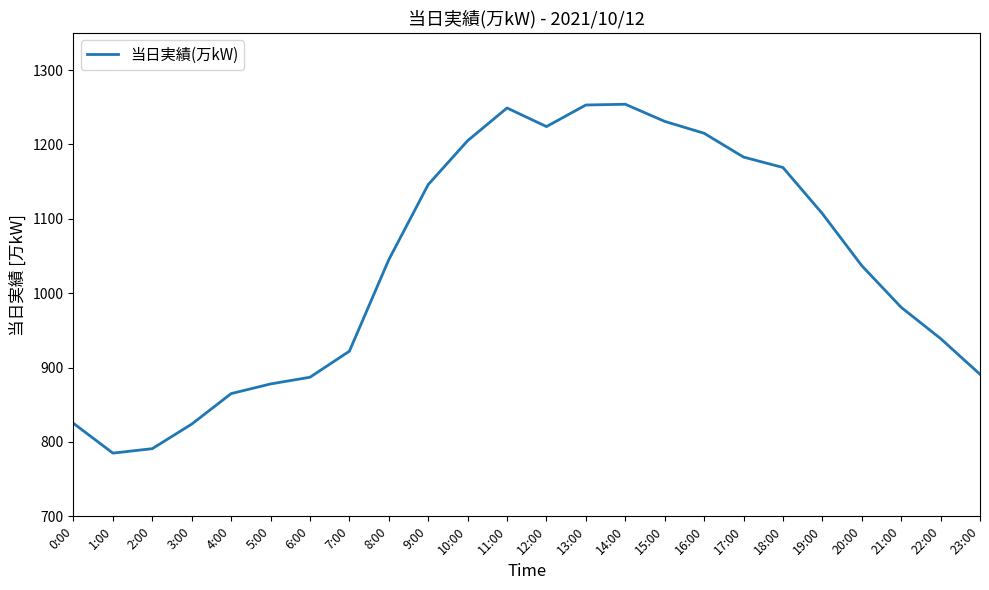

The chart shows a value of 791 at 2:00. True or false?

True